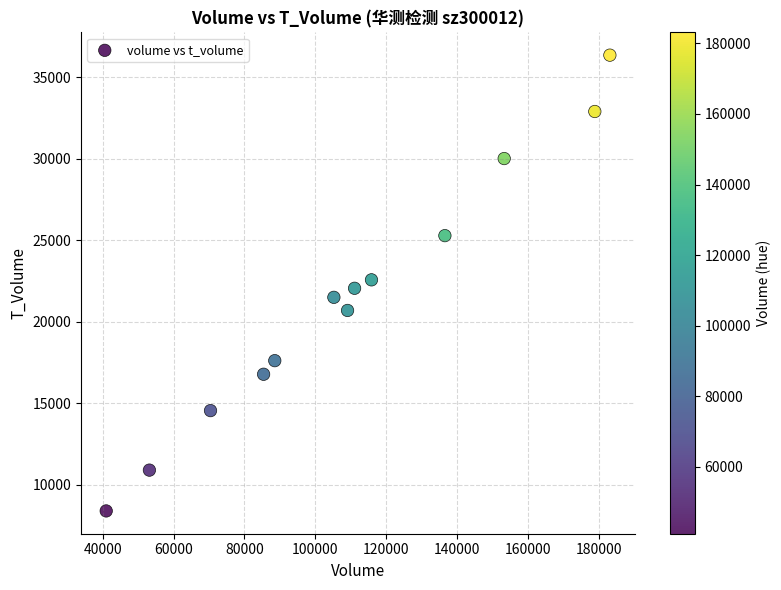

What is the range of X values (max minus min)?

142153